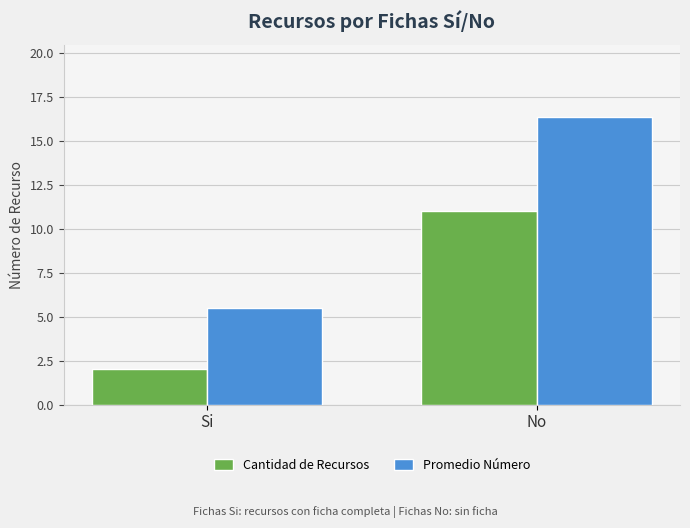

How many Cantidad de Recursos values are between 2 and 11?

2